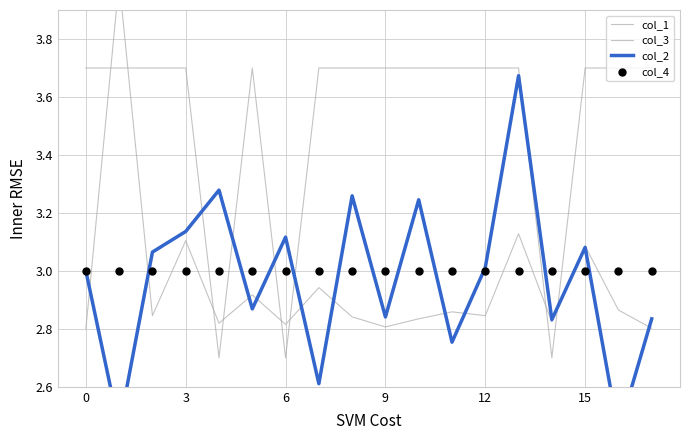

Which series contains the highest Y value?

col_1